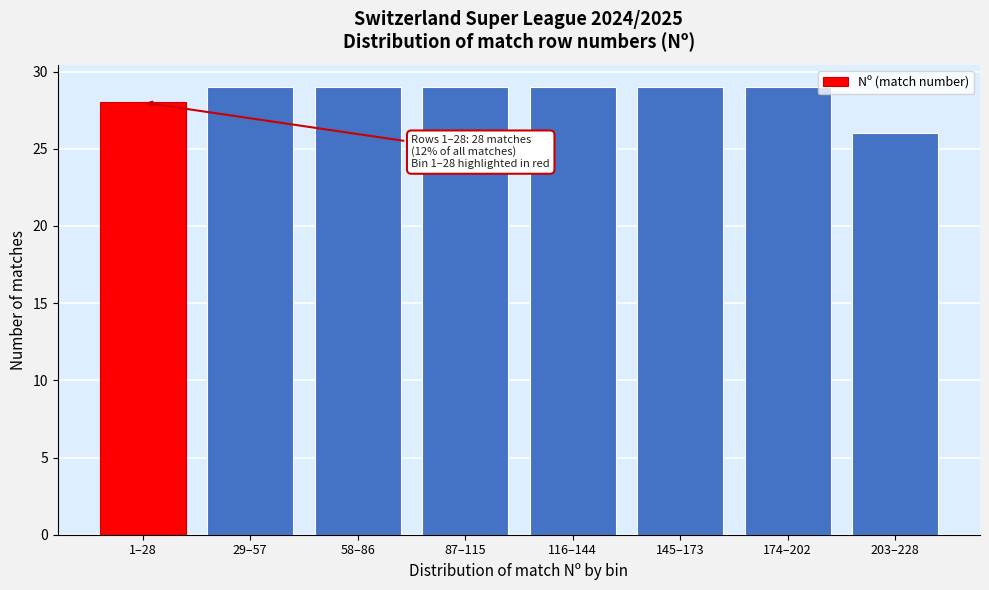

Reading left to right, list all the values displayed in this chart.

28	29	29	29	29	29	29	26